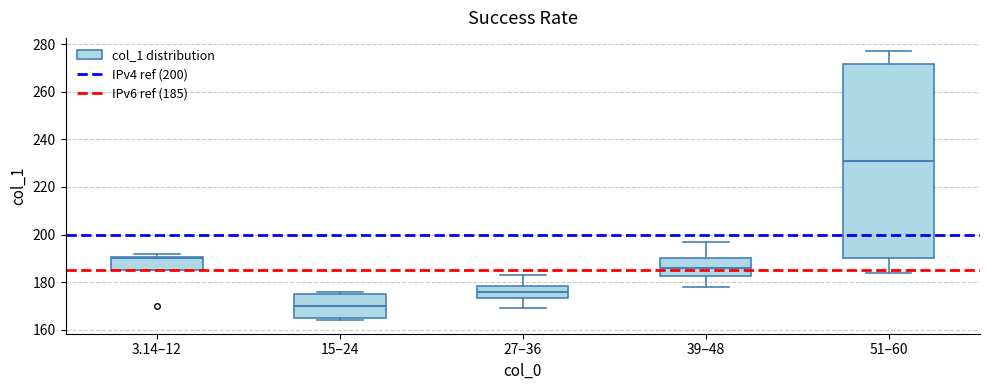

Where does the upper whisker of the box for 51–60 end on the y-axis? The values are not printed on the chart, so give them approximately, as read against the axis.

278